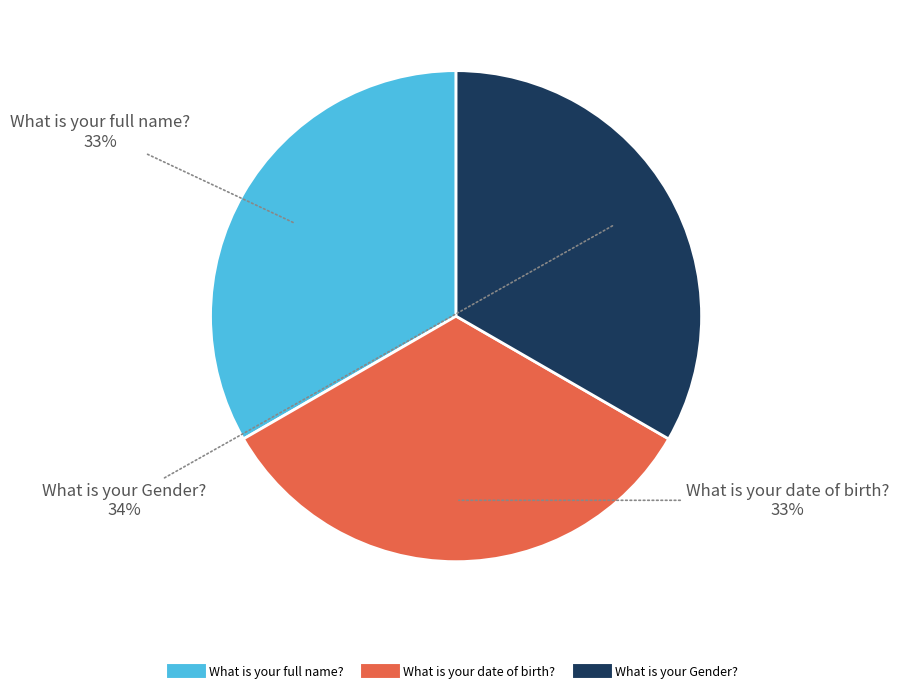

To the nearest percent, what percentage of the pie is What is your date of birth??

33%